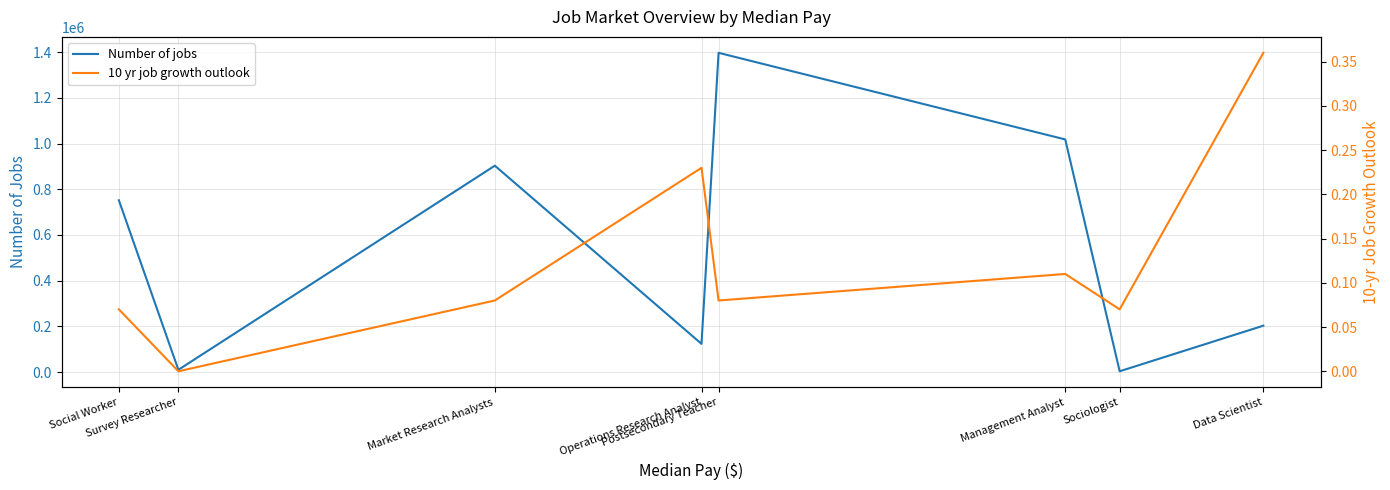

What is the value of the 10 yr job growth outlook point at the 7th from the left?

0.1